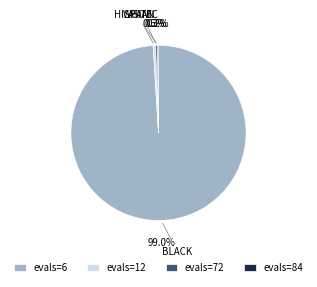

To the nearest percent, what is the difference between the largest and smallest slice percentages?

99%